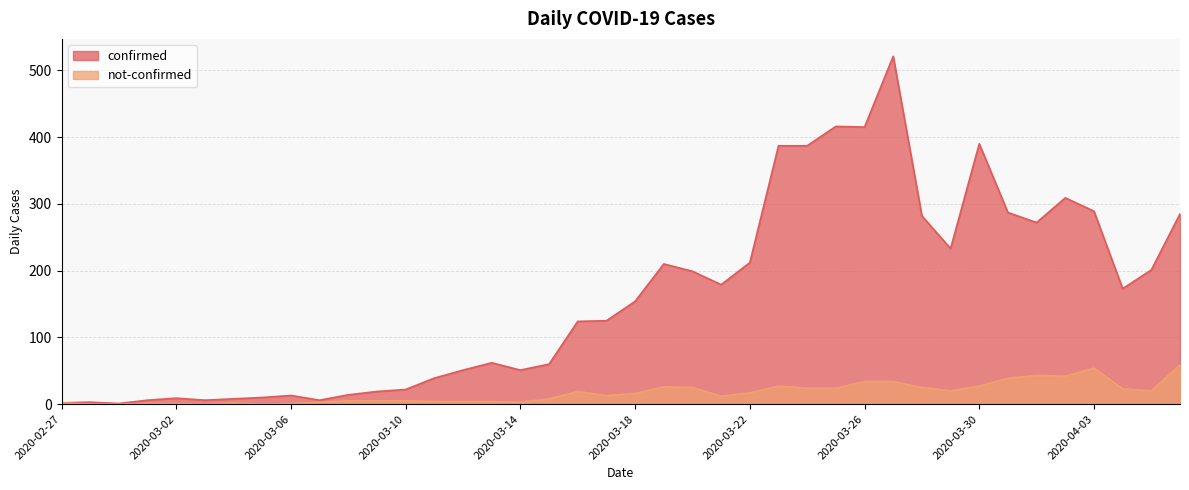

True or false: not-confirmed and confirmed intersect in this chart.

False